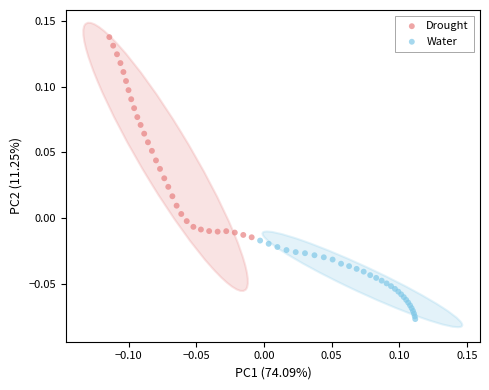

Which series reaches the maximum Y coordinate?

Drought